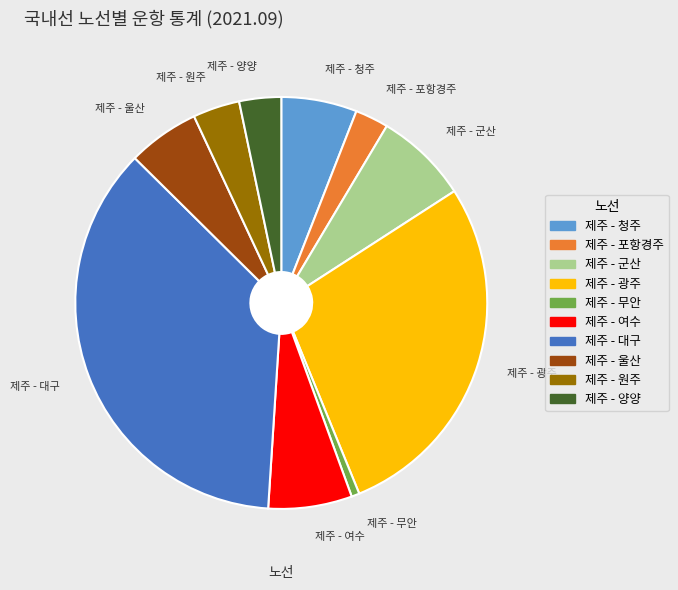

True or false: 제주 - 울산 accounts for 6% of the total.

True